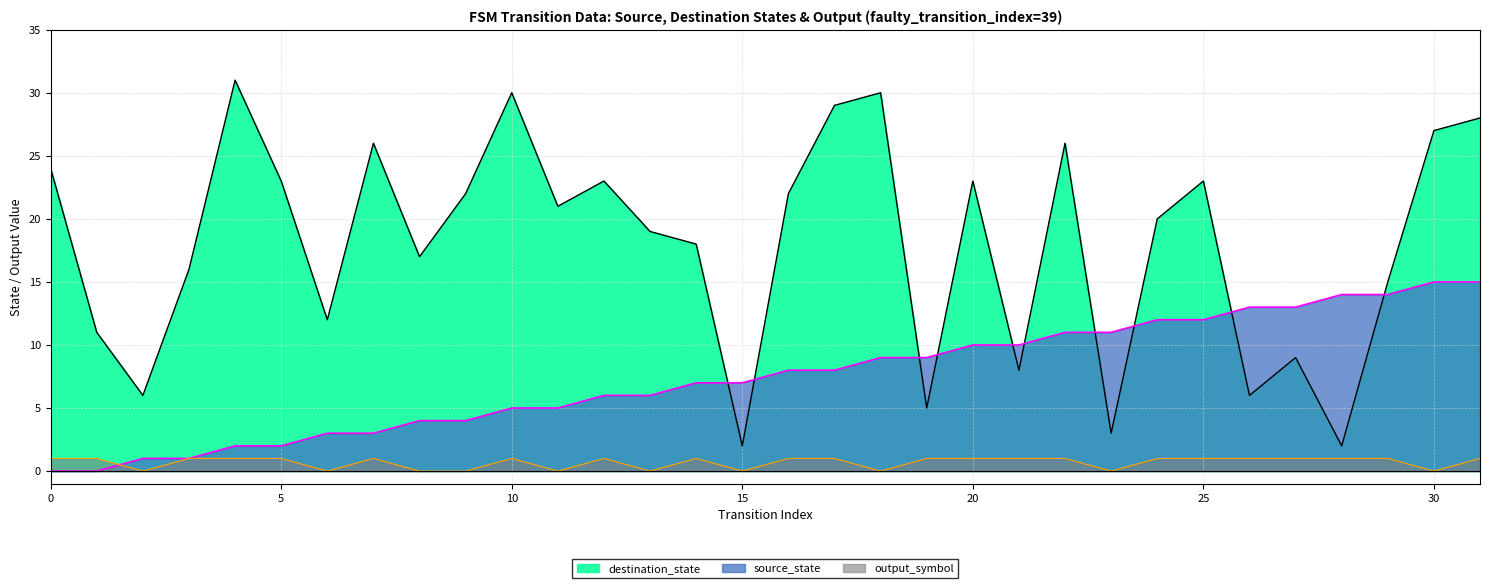

Which series changed the most between 29 and 30?

destination_state